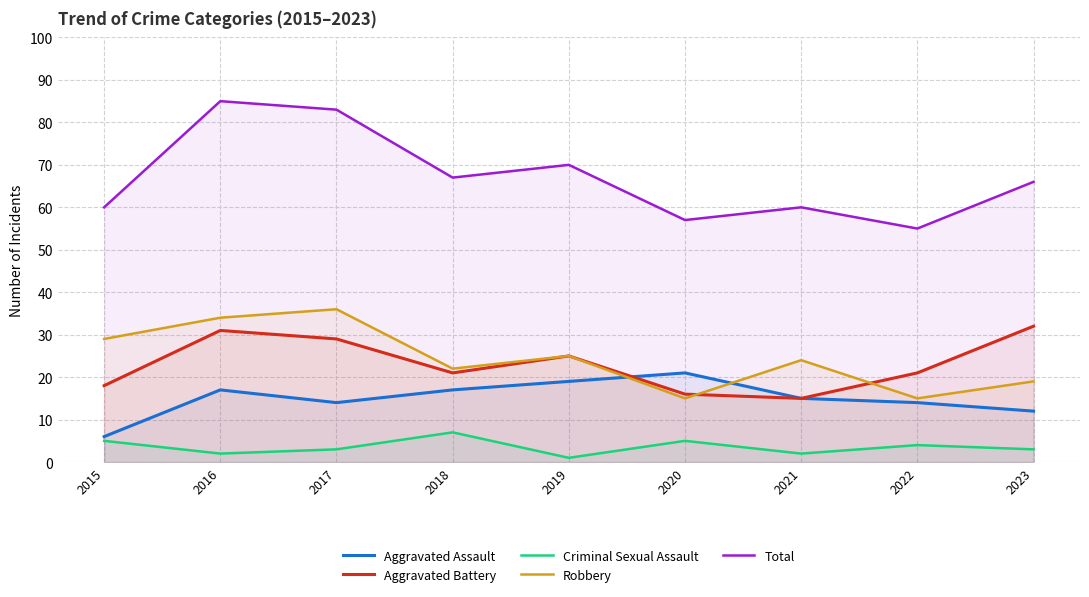

Read the Criminal Sexual Assault value at 2020.

5